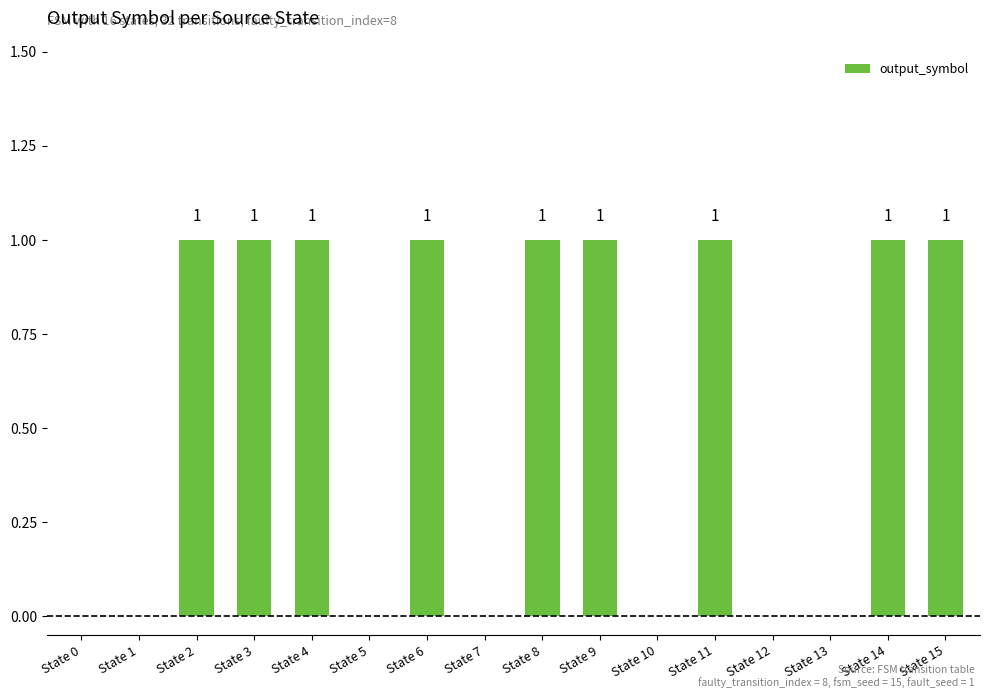

What value does the data have at State 3?

1